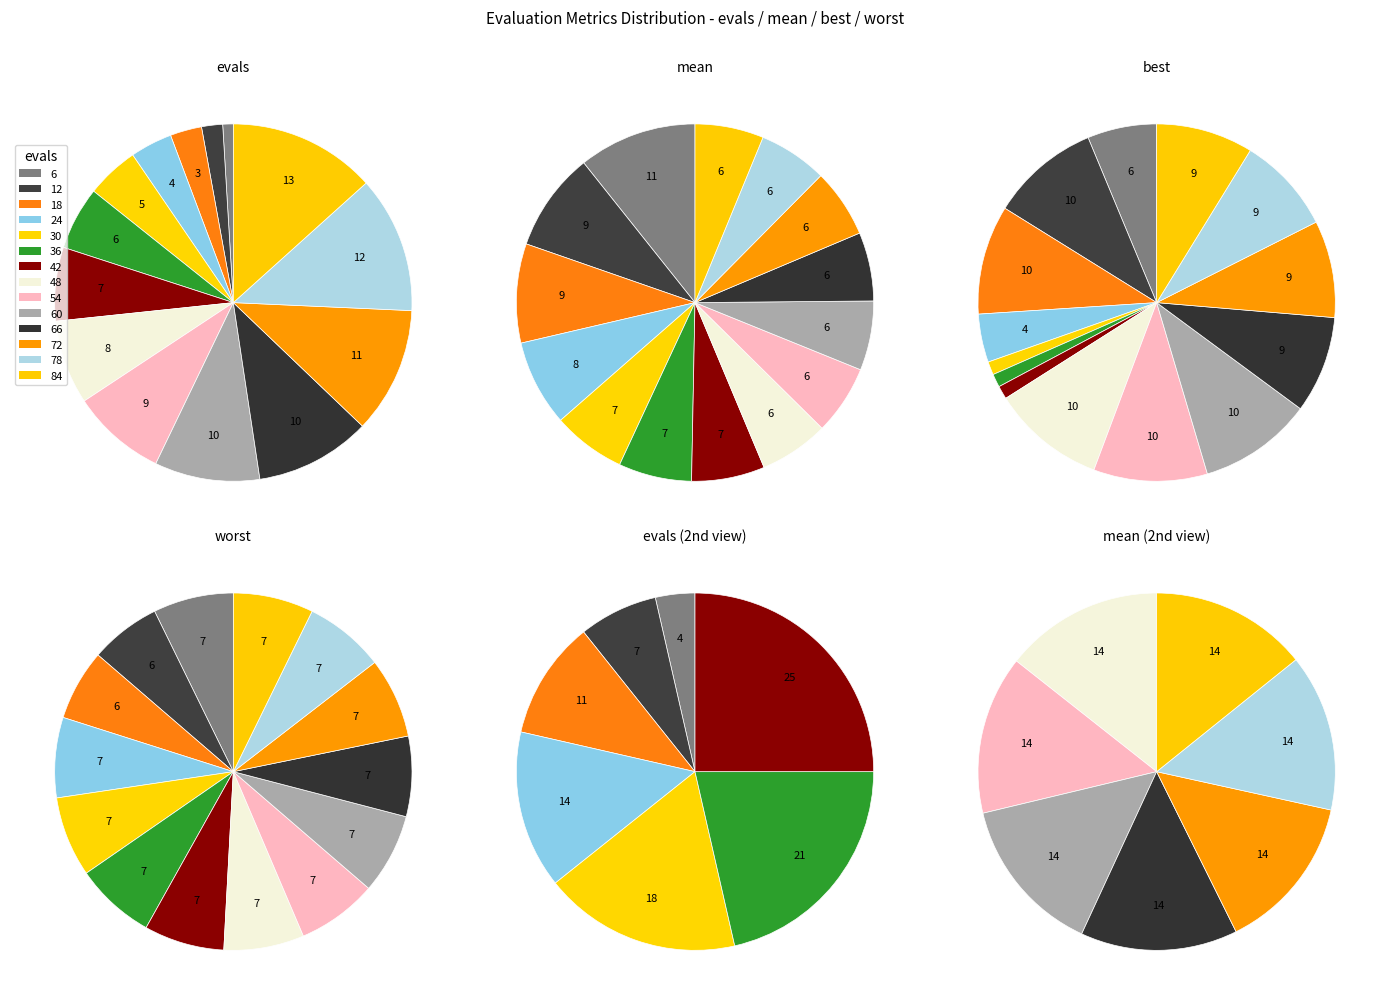

What percentage do 36 and 48 together represent?

13.3%